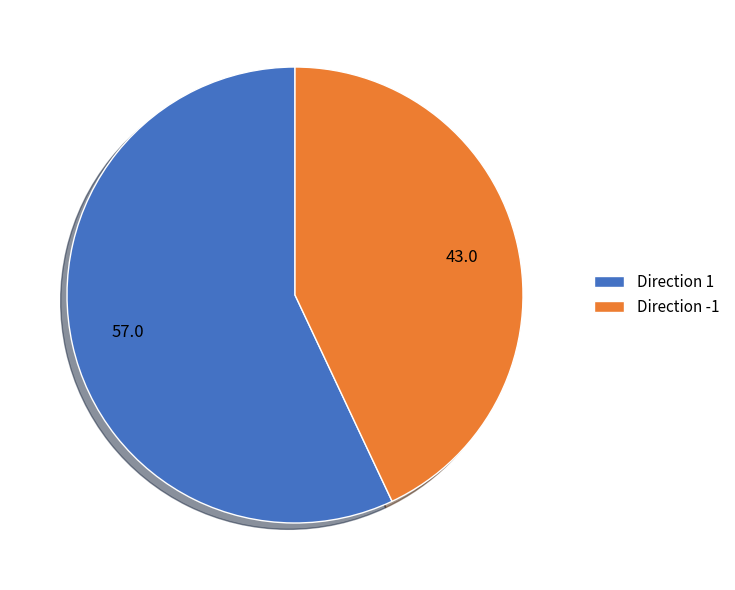

Which category has the biggest portion of the pie?

Direction 1